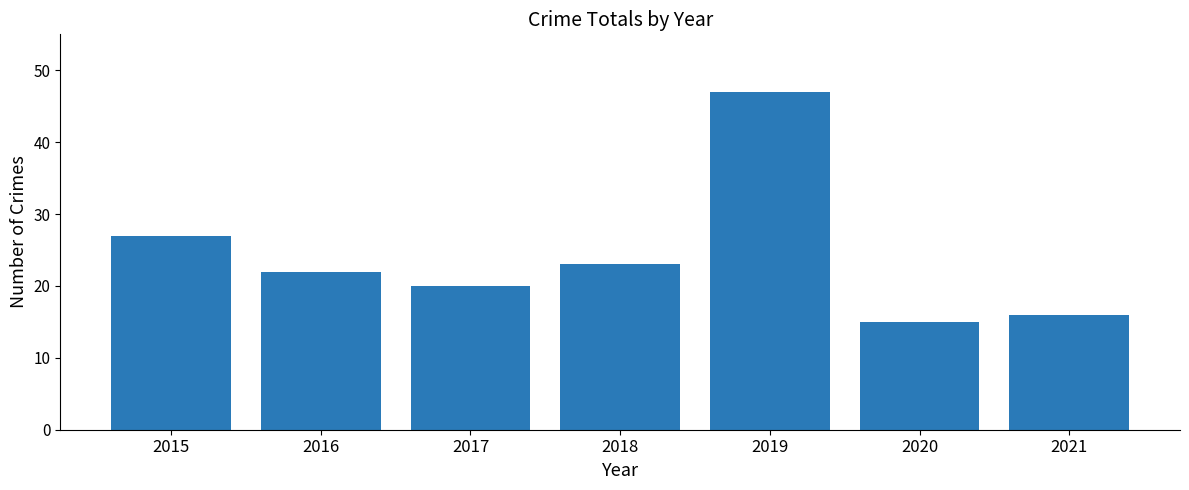

Reading left to right, list all the values displayed in this chart.

27	22	20	23	47	15	16